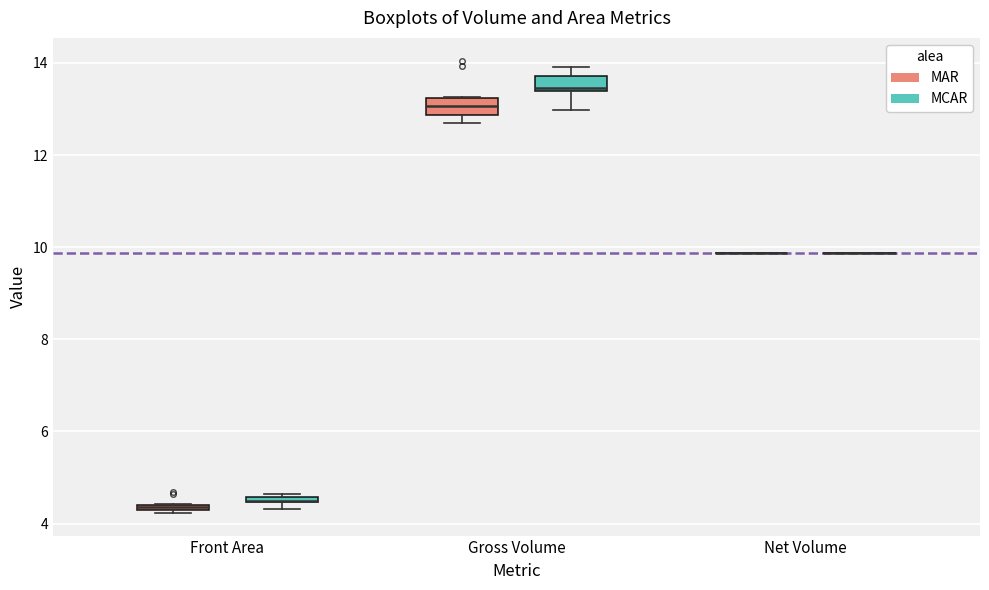

Where is the upper edge of the box for Front Area (MCAR) on the y-axis? The values are not printed on the chart, so give them approximately, as read against the axis.

4.6